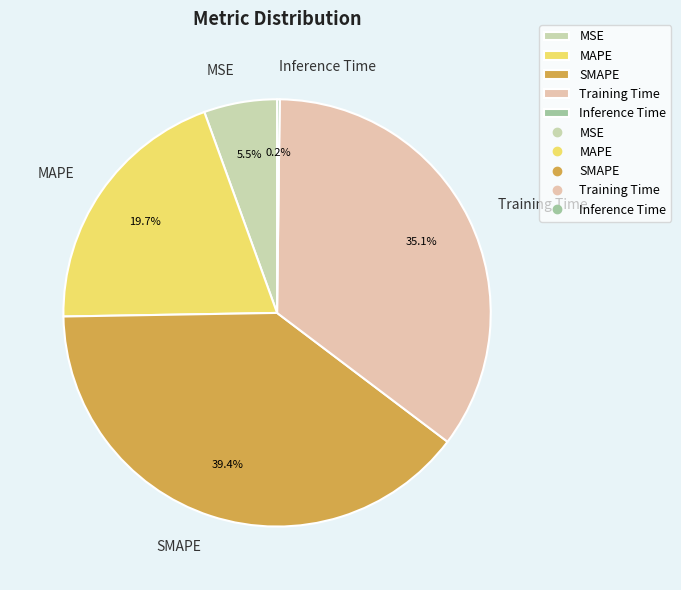

What is the largest slice in the pie chart?

SMAPE